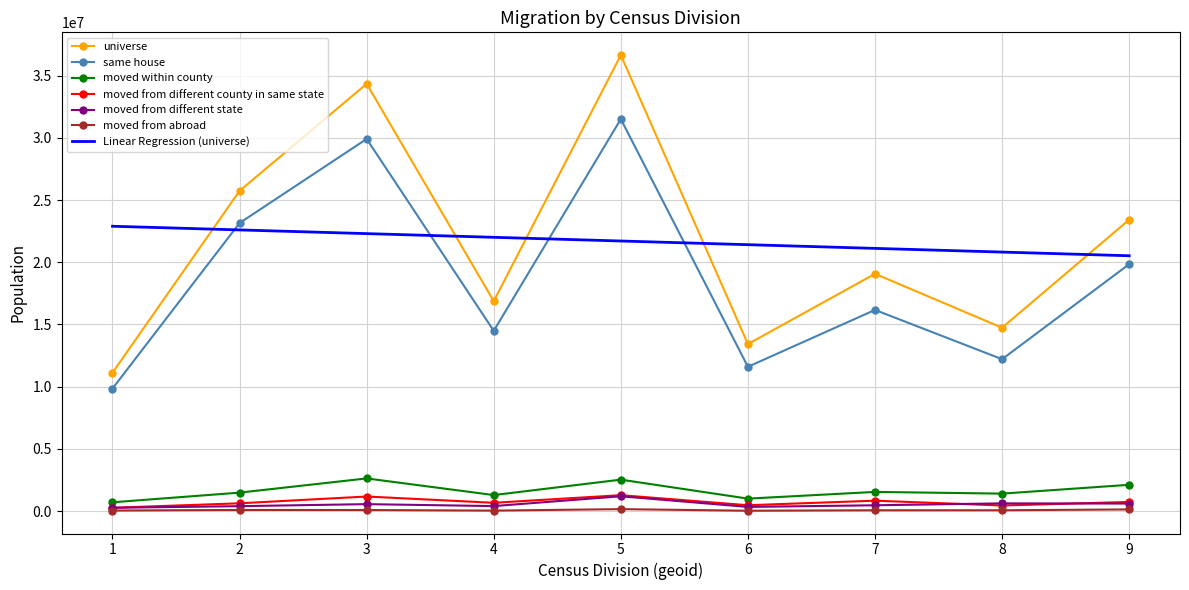

The value of Linear Regression (universe) at 5 is 21709807.6. True or false?

True